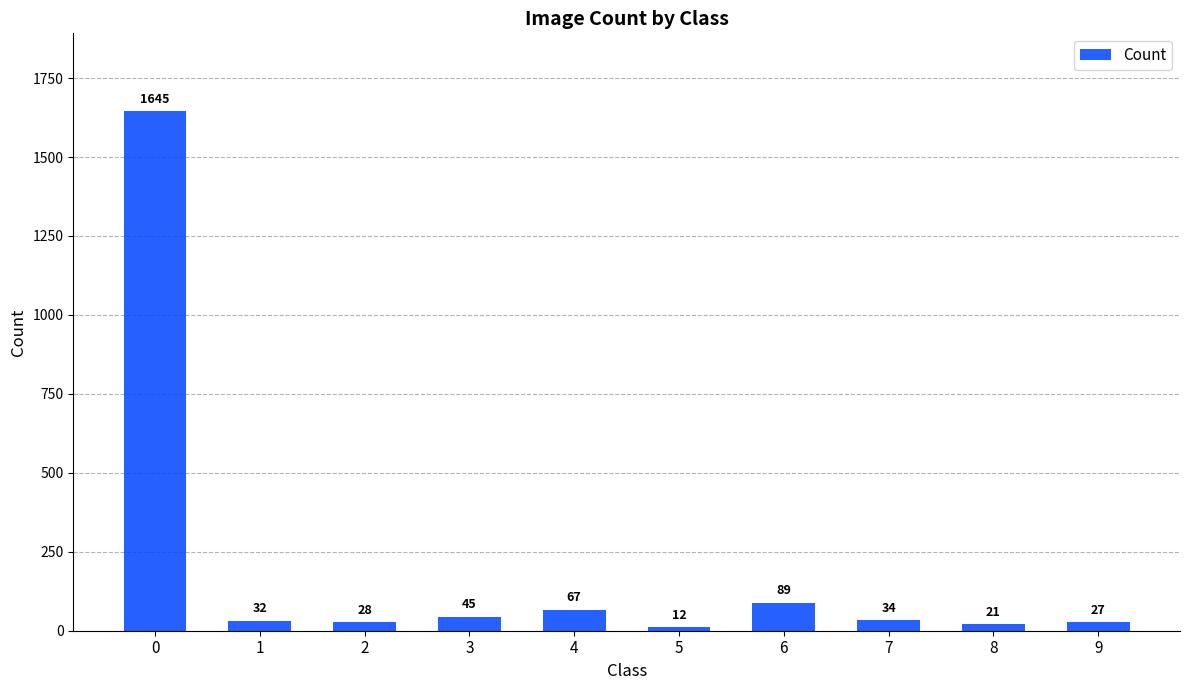

Rank the categories by value from lowest to highest.

5, 8, 9, 2, 1, 7, 3, 4, 6, 0